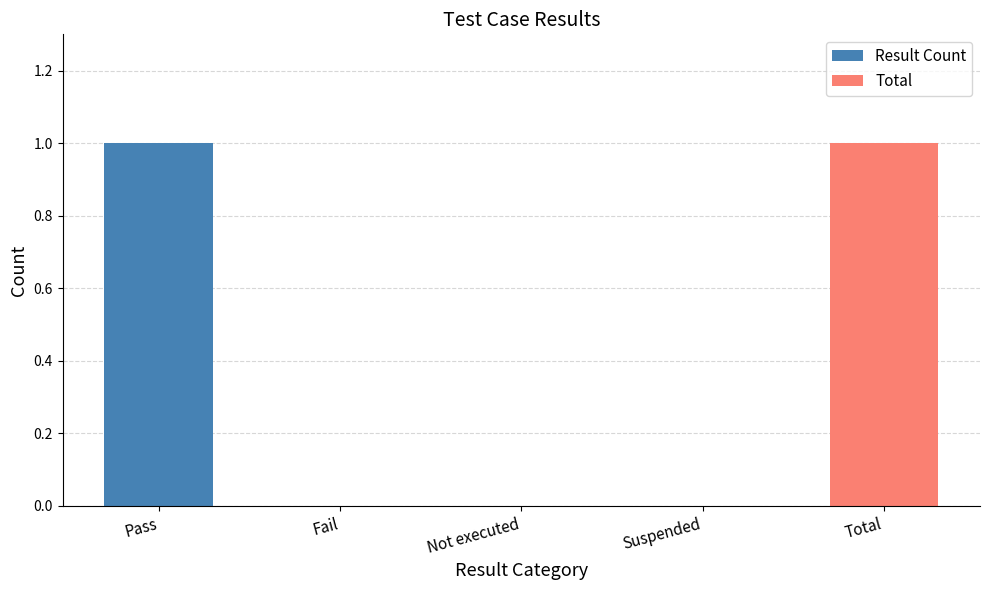

At which category does the chart reach its minimum across all series?

Fail